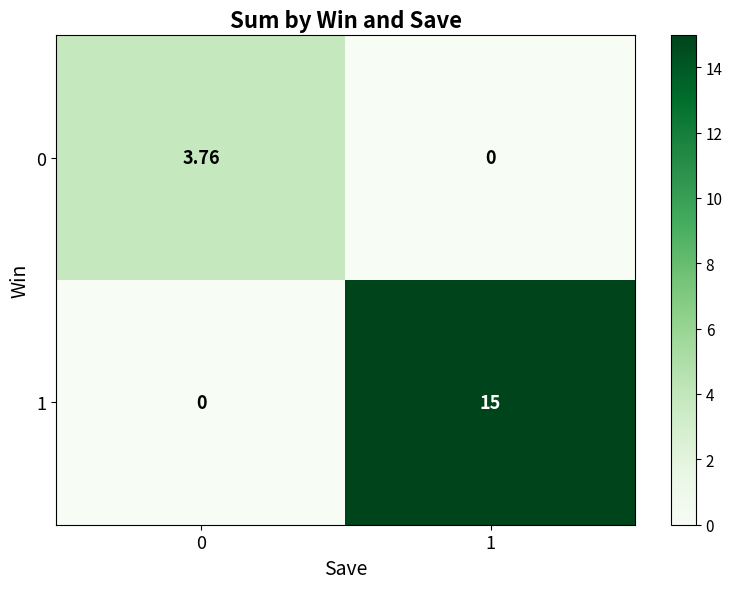

Is the value of 1 at 0 greater than the value of 0 at 0?

No